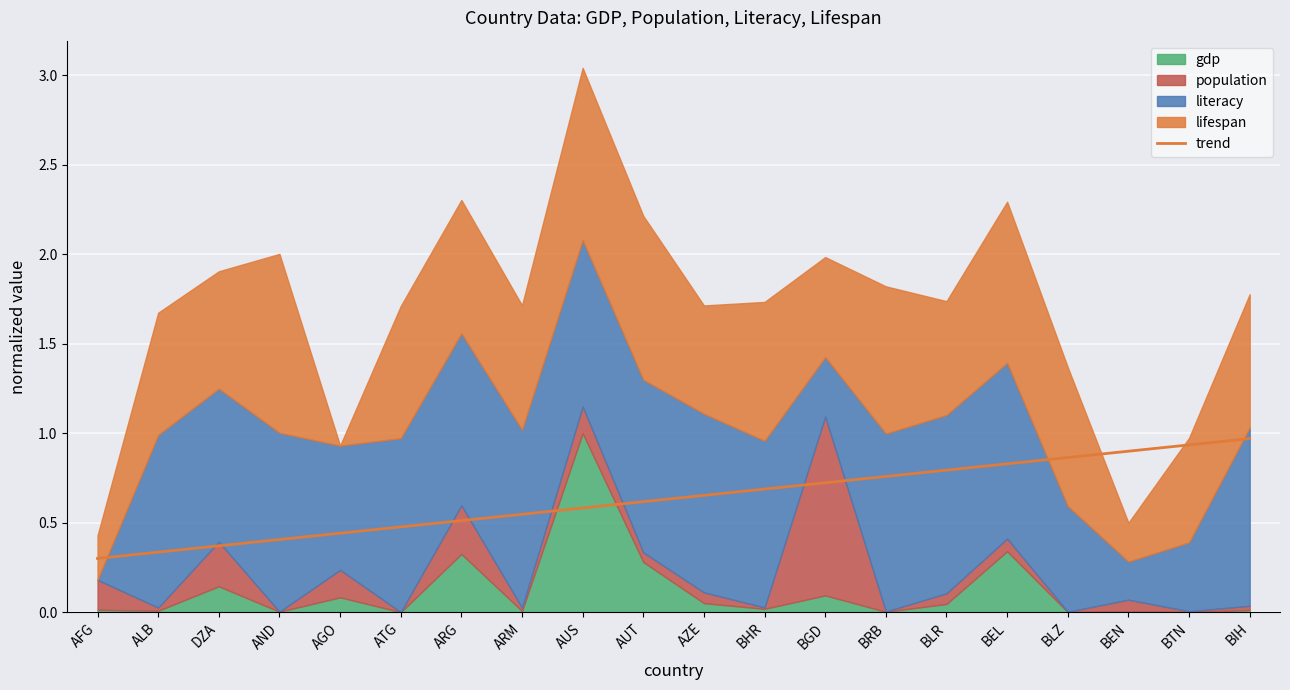

What is the approximate value of trend at AUT?

0.6